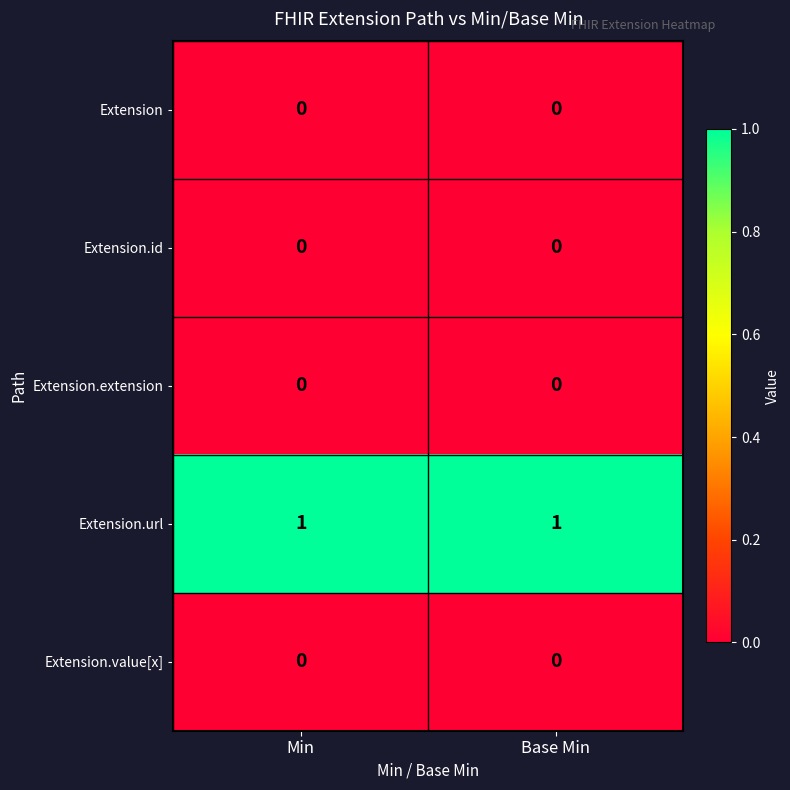

Is the value of Extension.url at Base Min greater than the value of Extension.value[x] at Min?

Yes